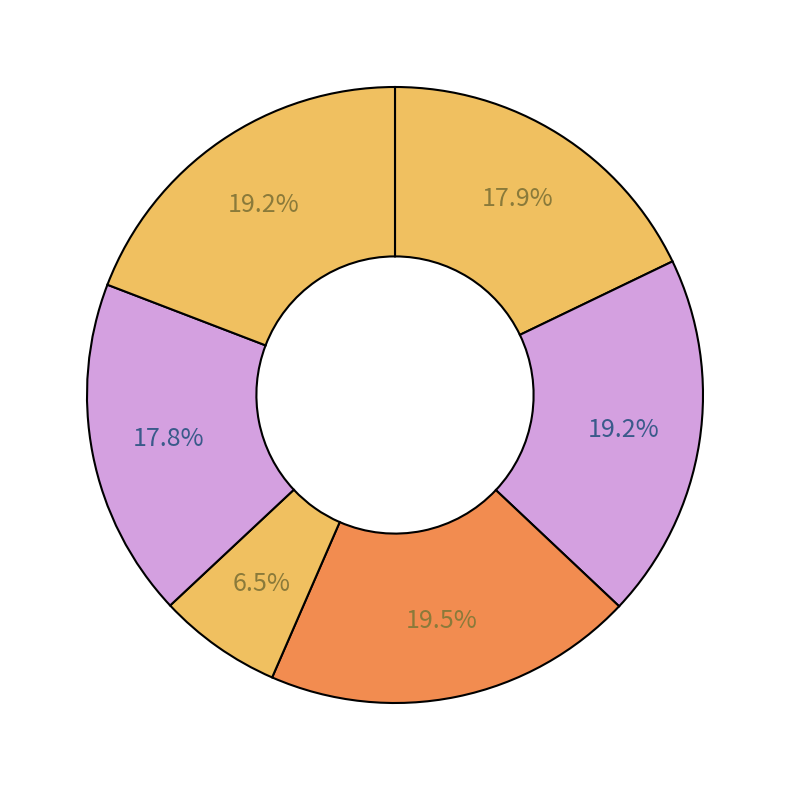

How many segments does this pie chart have?

6